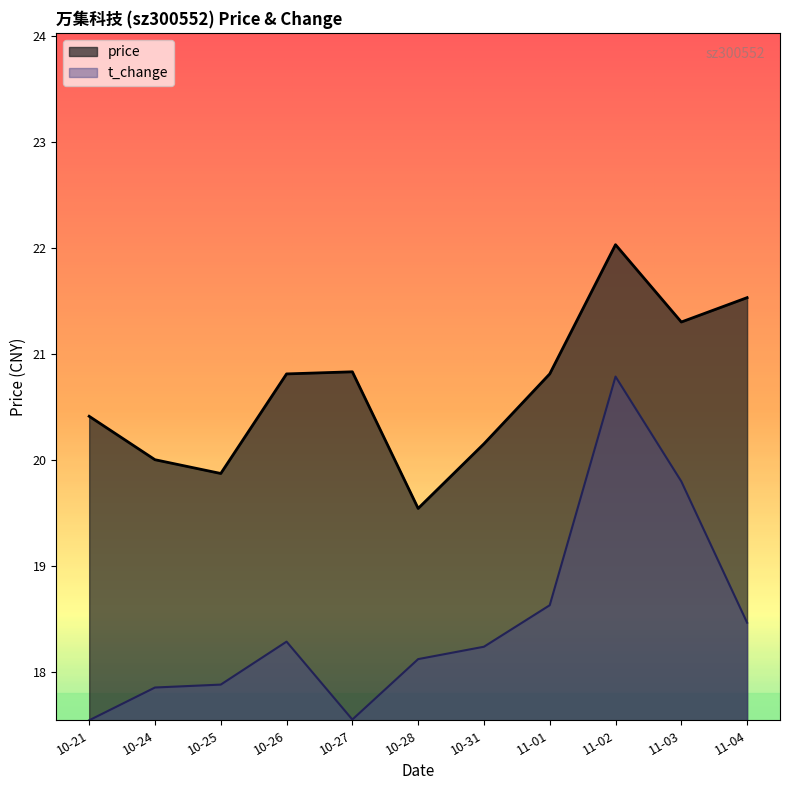

How many interior local peaks does the t_change series have?

2